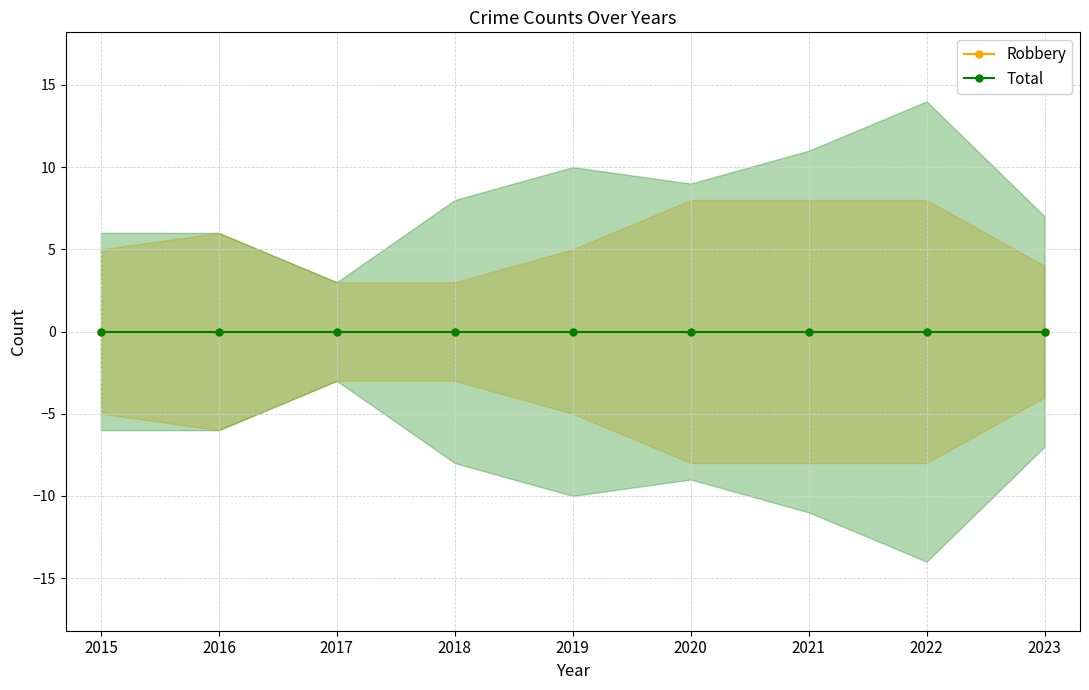

At how many categories does at least one series exceed 13?

1